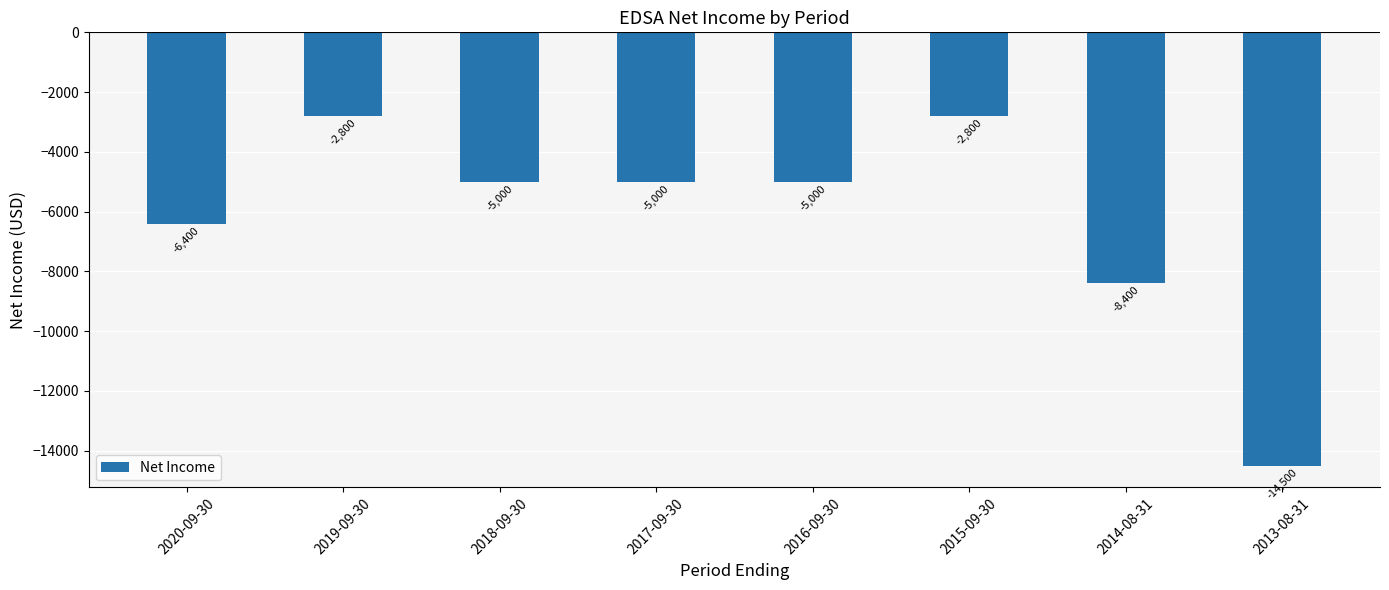

What is the sum of the values at 2017-09-30 and 2016-09-30?

-10000